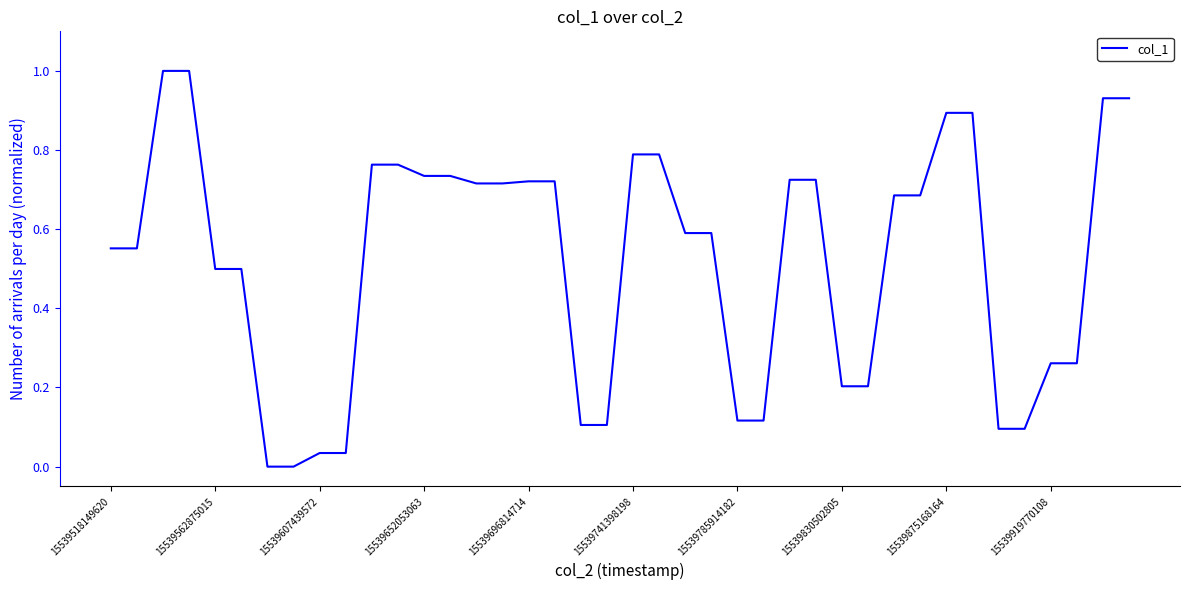

What is the maximum value shown in the chart?

1.0